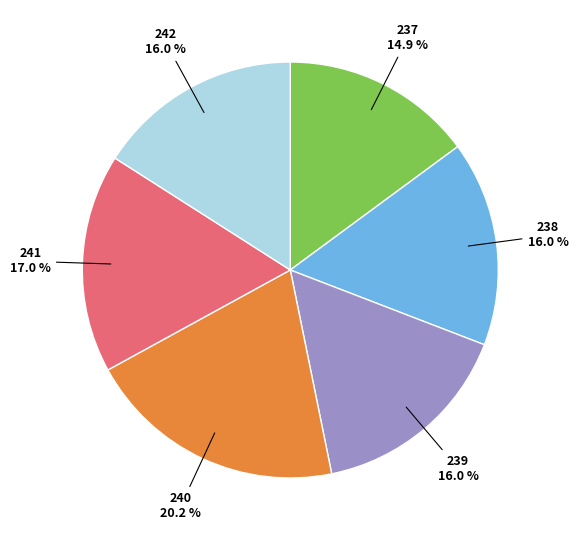

To the nearest percent, what is the average slice percentage?

17%